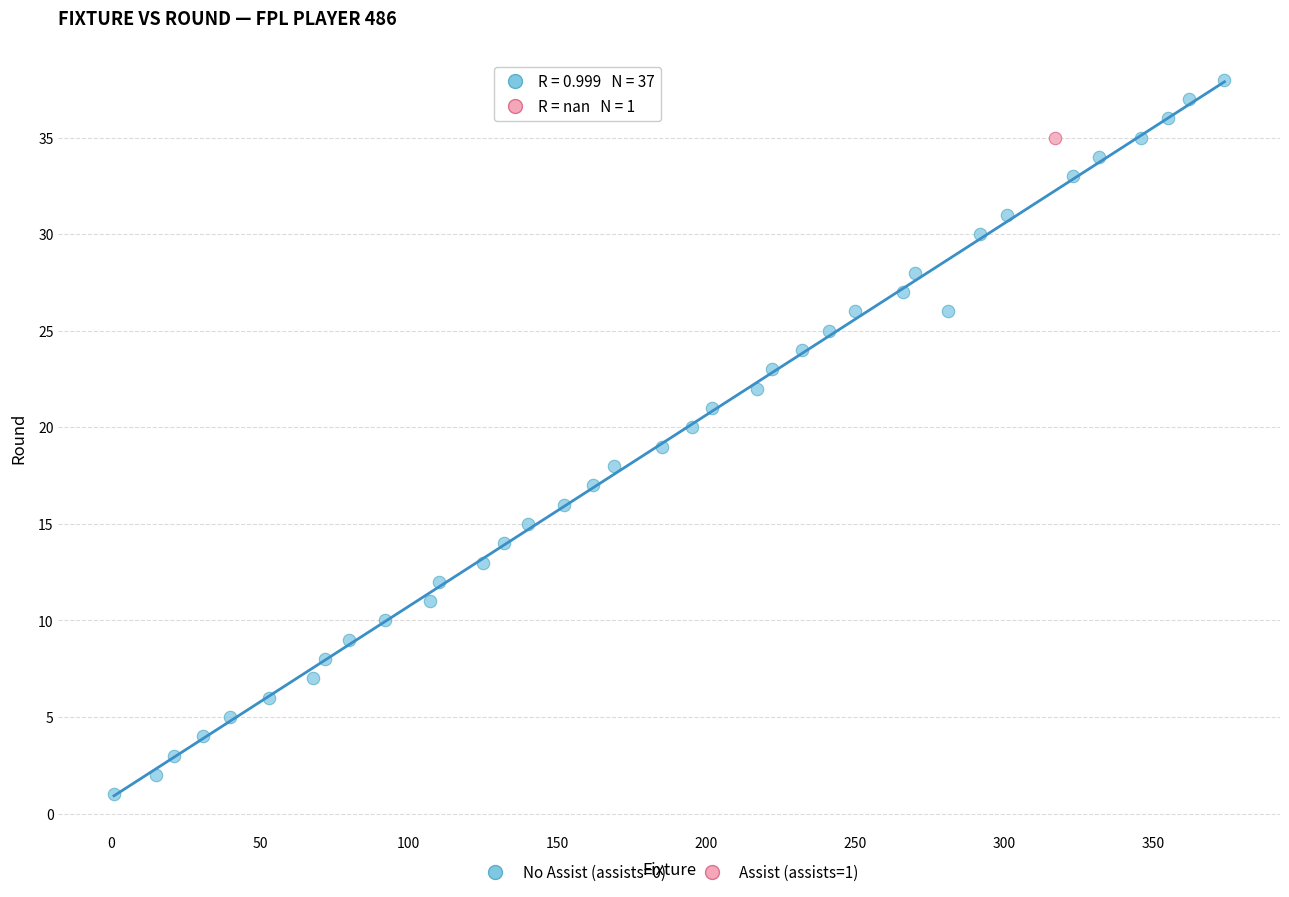

What are all the series names shown in the legend?

No Assist (assists=0), Assist (assists=1)